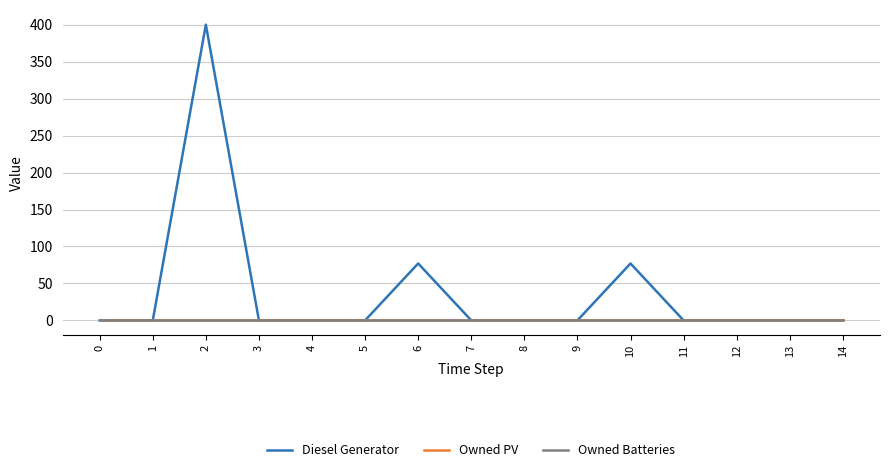

List the labels in order of Owned PV value, smallest first.

0, 1, 2, 3, 4, 5, 6, 7, 8, 9, 10, 11, 12, 13, 14